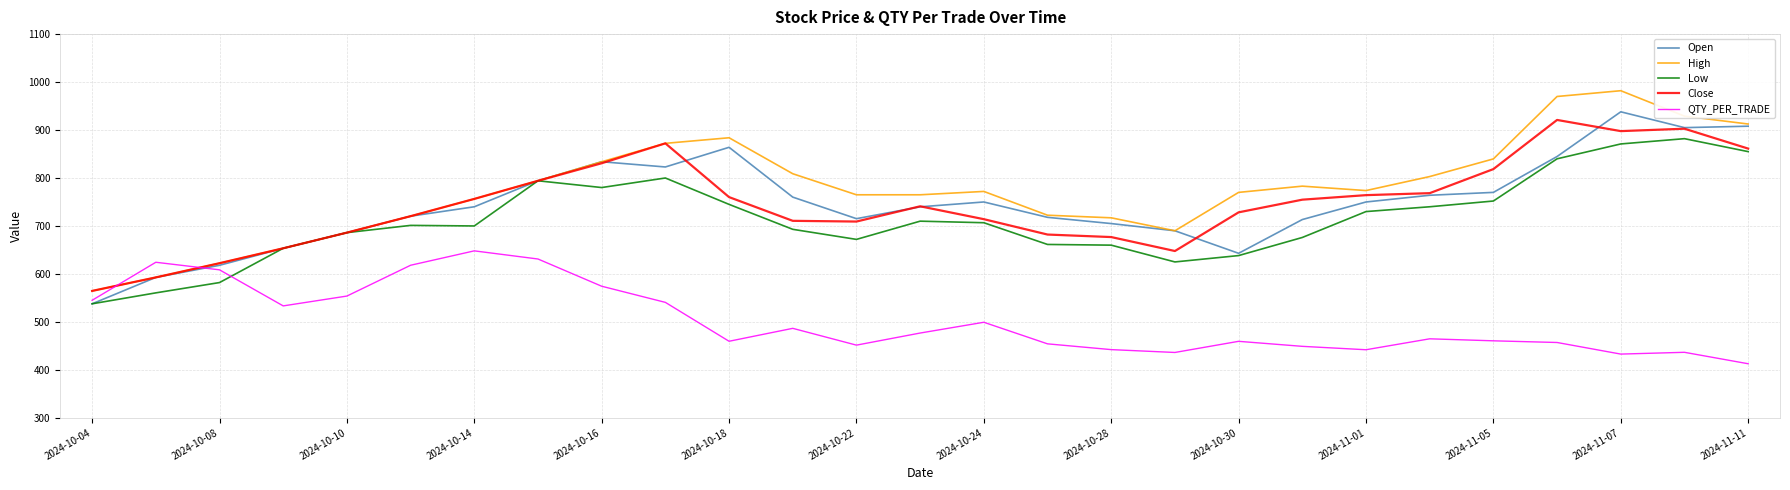

After their last crossing, which series has the higher values: Close or QTY_PER_TRADE?

Close